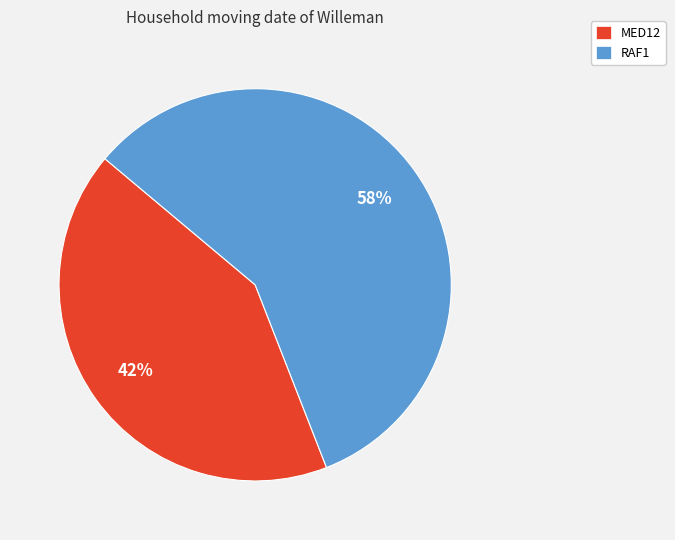

The RAF1 slice represents 73% of the pie. True or false?

False